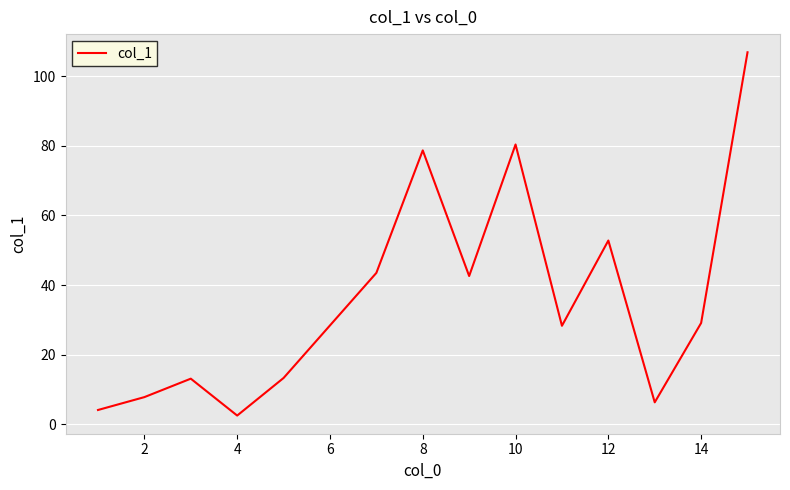

What is the smallest value displayed?

2.5